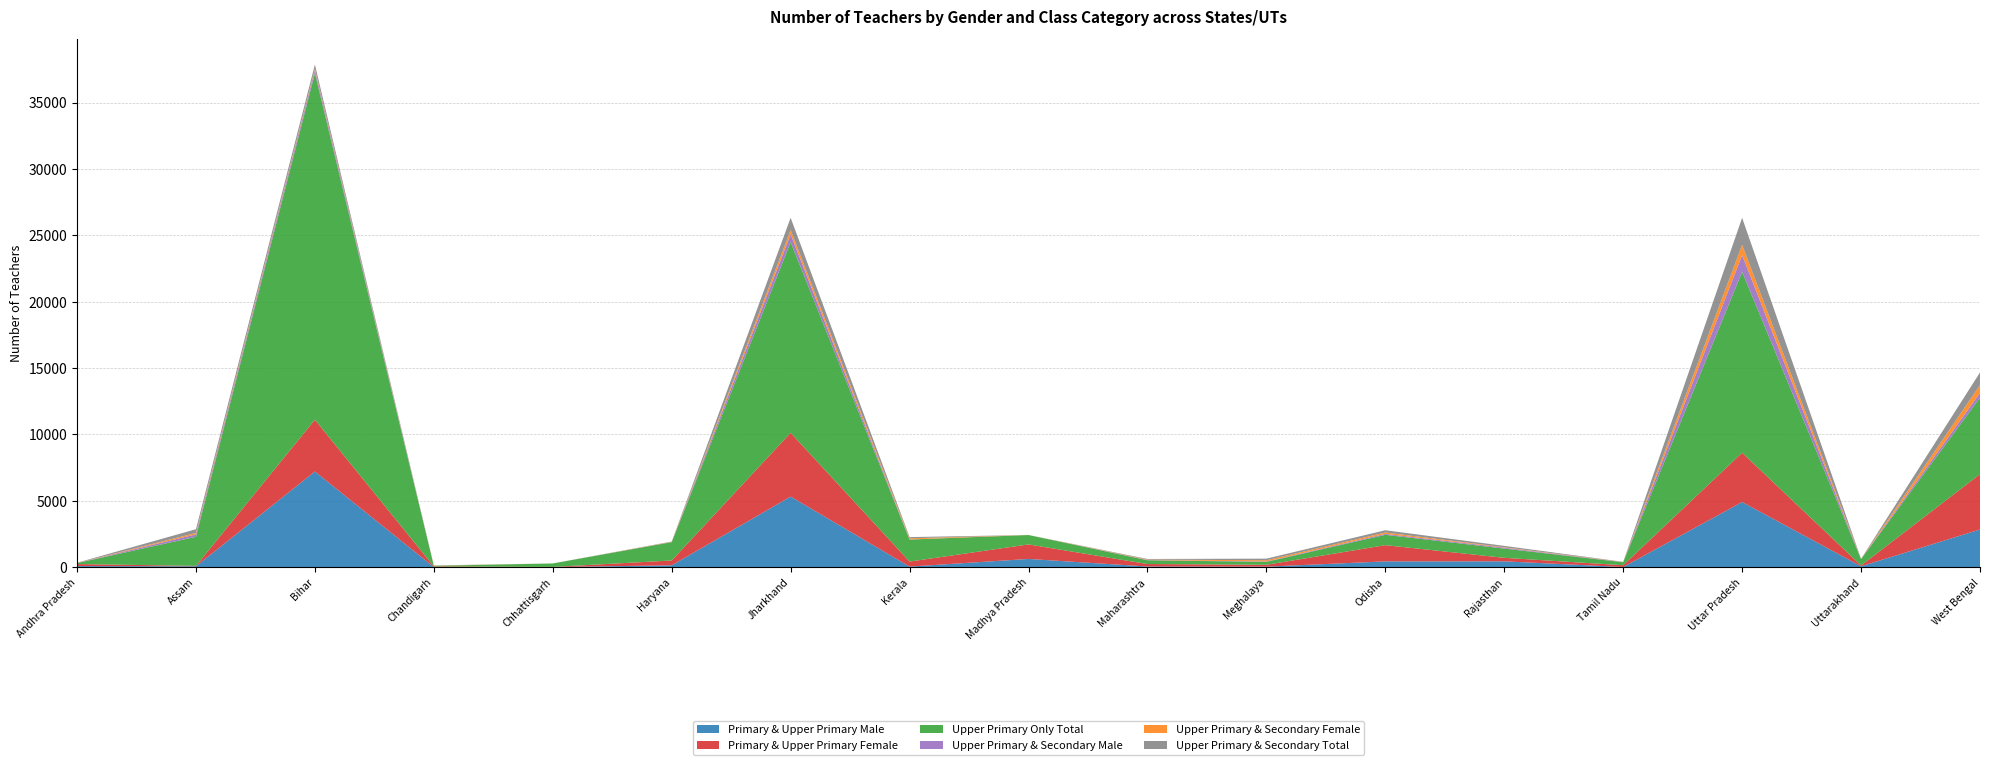

Reading right to left, transcribe all the data shown in this chart.

Primary & Upper Primary Male: 2843	68	4910	14	442	438	42	53	622	46	5320	142	11	12	7208	71	84
Primary & Upper Primary Female: 4166	60	3713	135	265	1223	140	187	1095	378	4804	364	11	46	3904	30	153
Upper Primary Only Total: 5765	479	13625	224	696	780	220	282	707	1658	14366	1380	261	48	26105	2193	74
Upper Primary & Secondary Male: 357	8	1264	4	68	70	28	16	0	11	589	7	0	1	231	181	6
Upper Primary & Secondary Female: 592	5	773	12	34	102	93	33	1	82	328	17	0	14	97	103	7
Upper Primary & Secondary Total: 949	13	2037	16	102	172	121	49	1	93	917	24	0	15	328	284	13